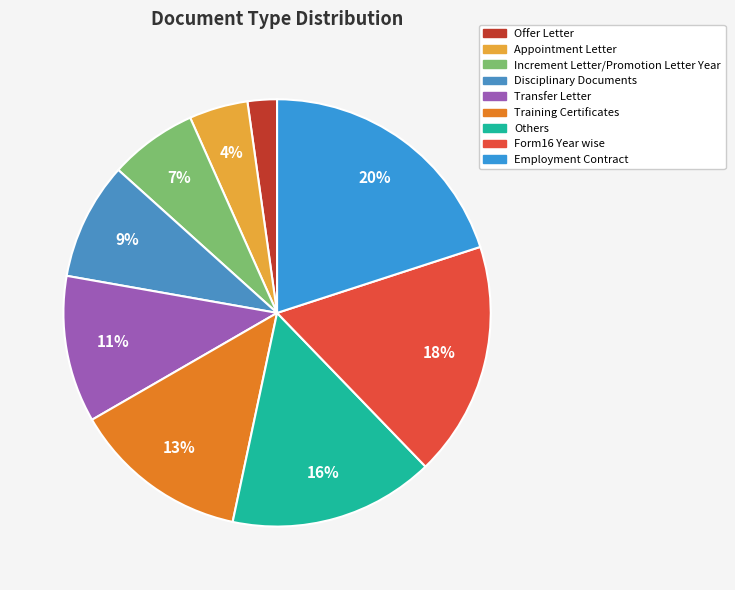

To the nearest percent, what percentage of the pie is Employment Contract?

20%